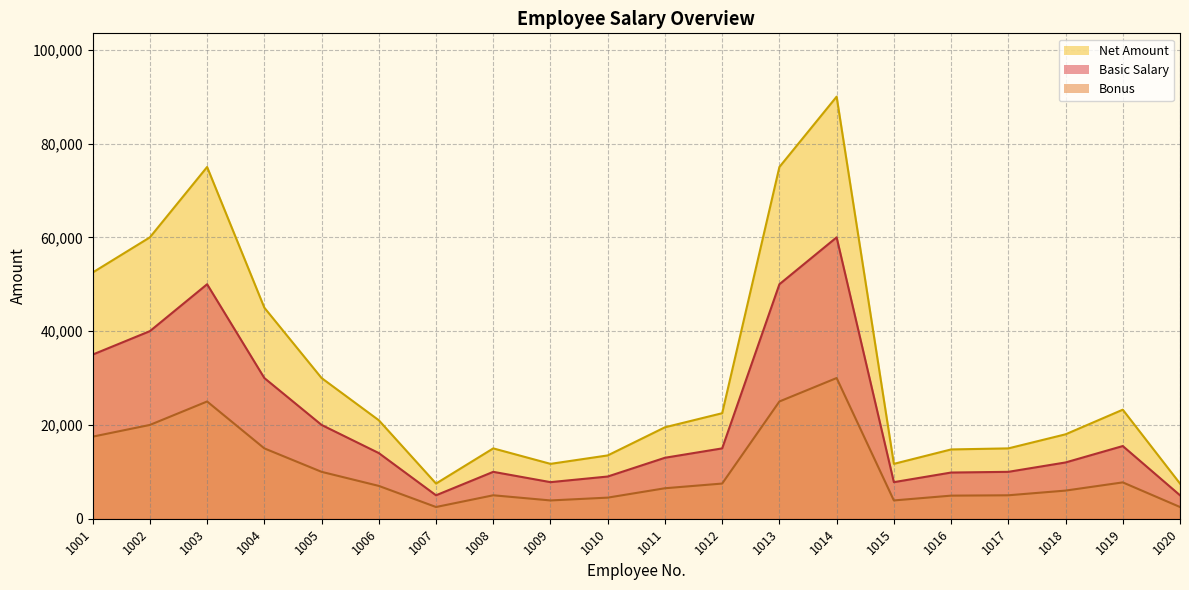

Which series has the widest spread of values?

Basic Salary